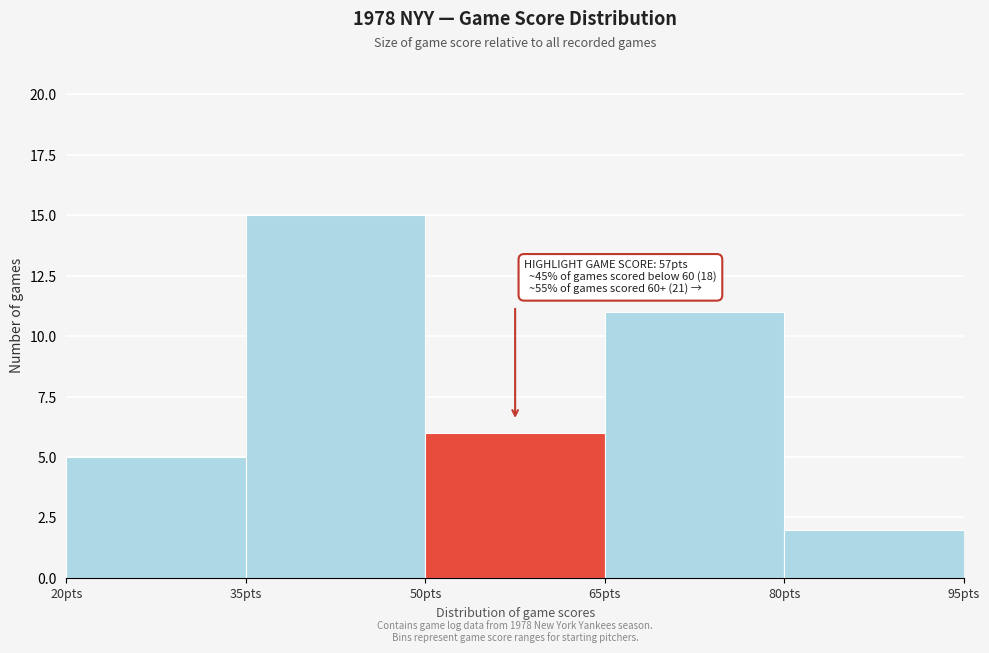

Which range on the x-axis has the tallest bar?

35 to 50